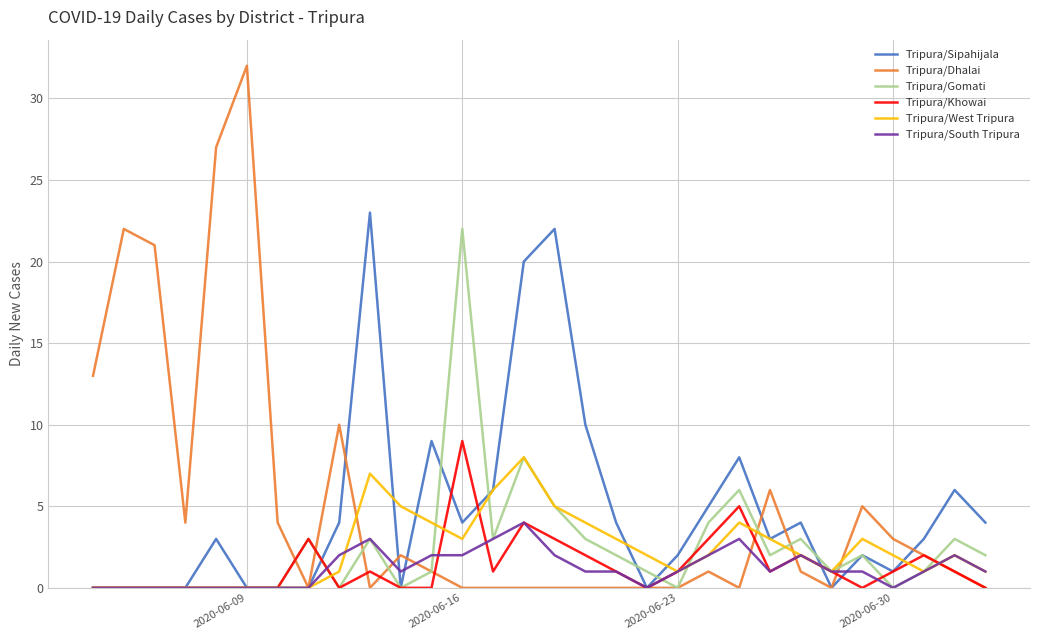

What is the maximum value shown in the chart?

32